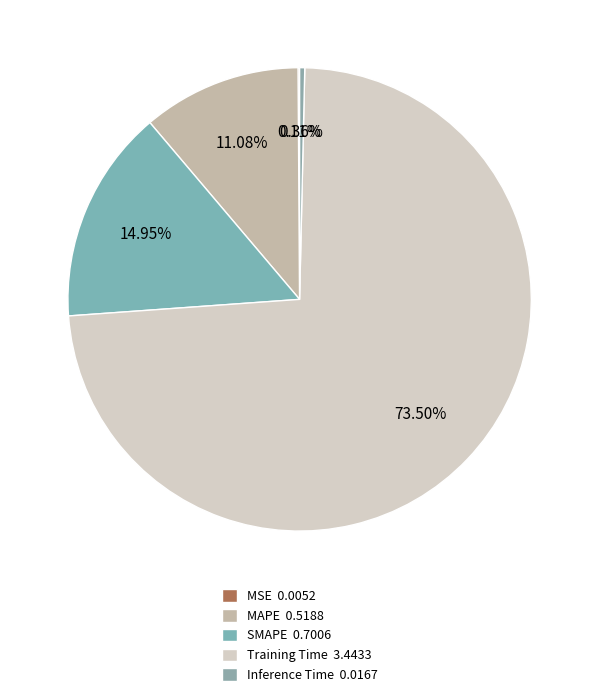

True or false: MSE accounts for 0% of the total.

True